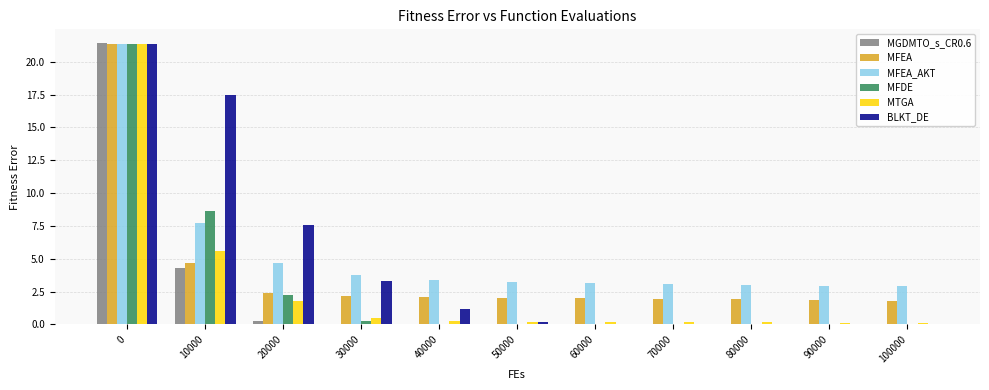

The value of MFEA_AKT at 80000 is 0.8. True or false?

False